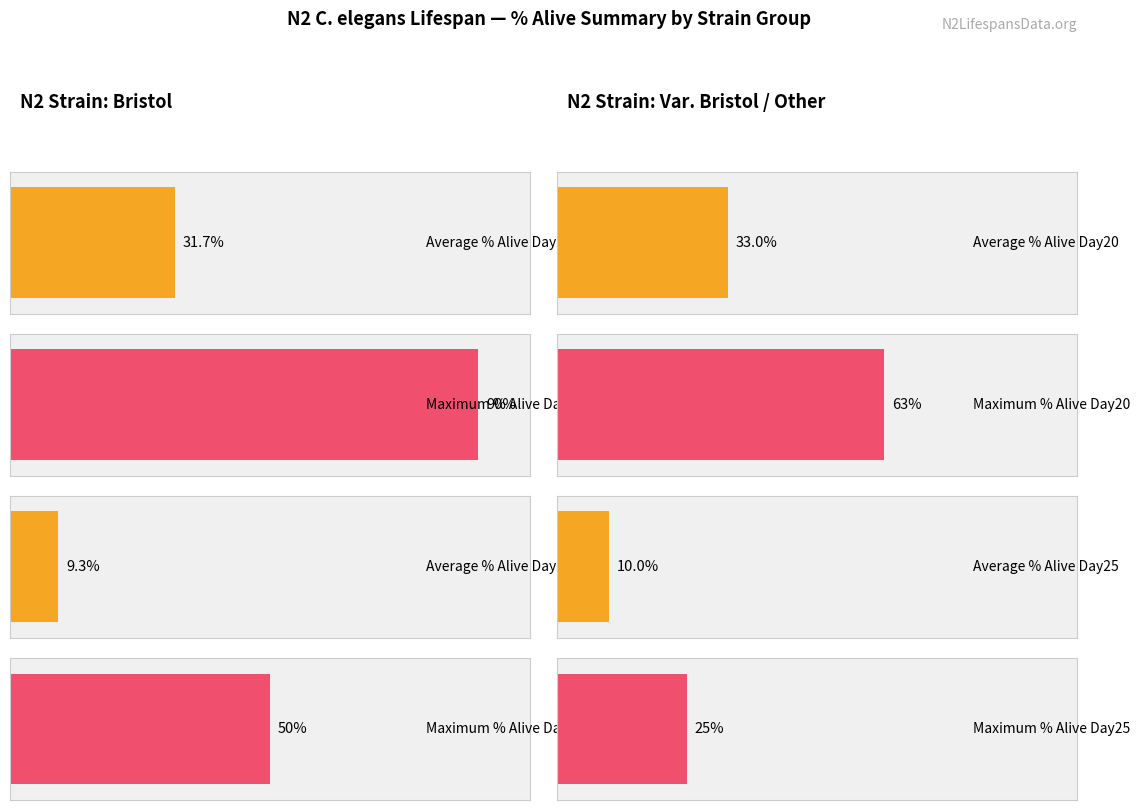

At which category is the sum across all series the highest?

Bristol